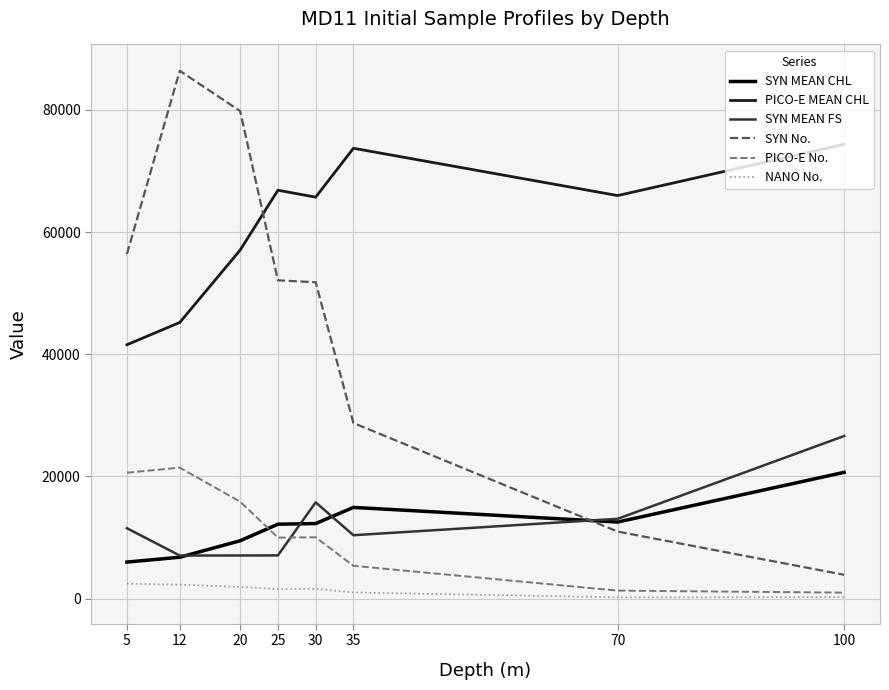

What is the spread (max minus min) of values at 20?

77894